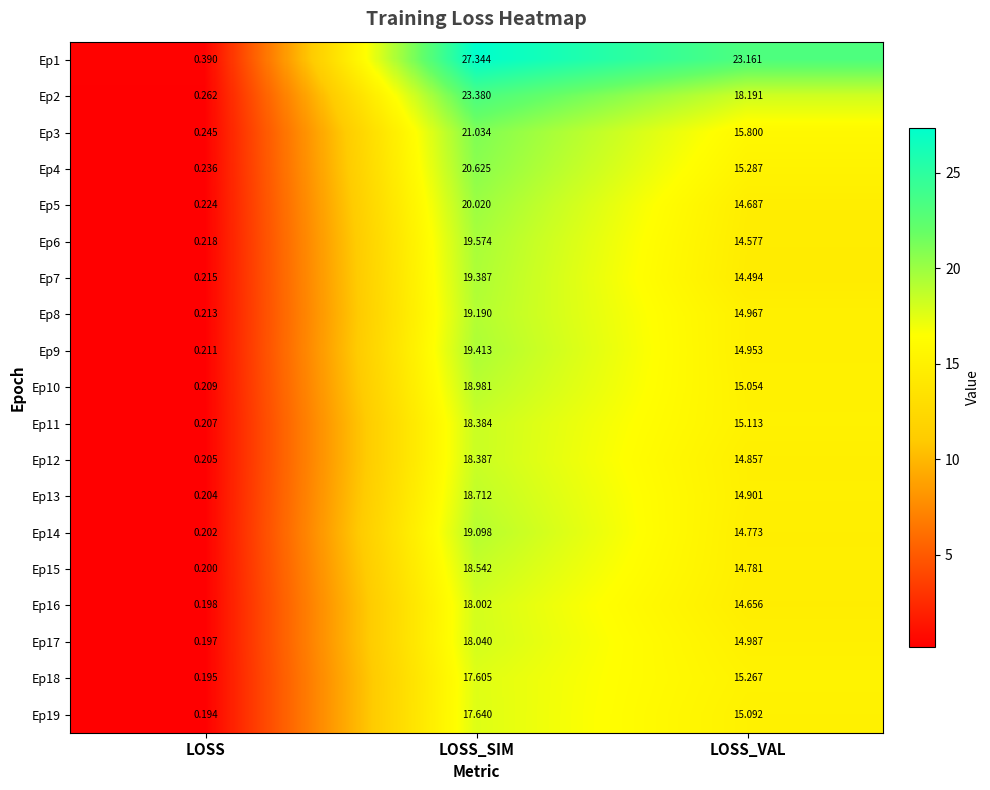

At which category does the chart reach its minimum across all series?

LOSS